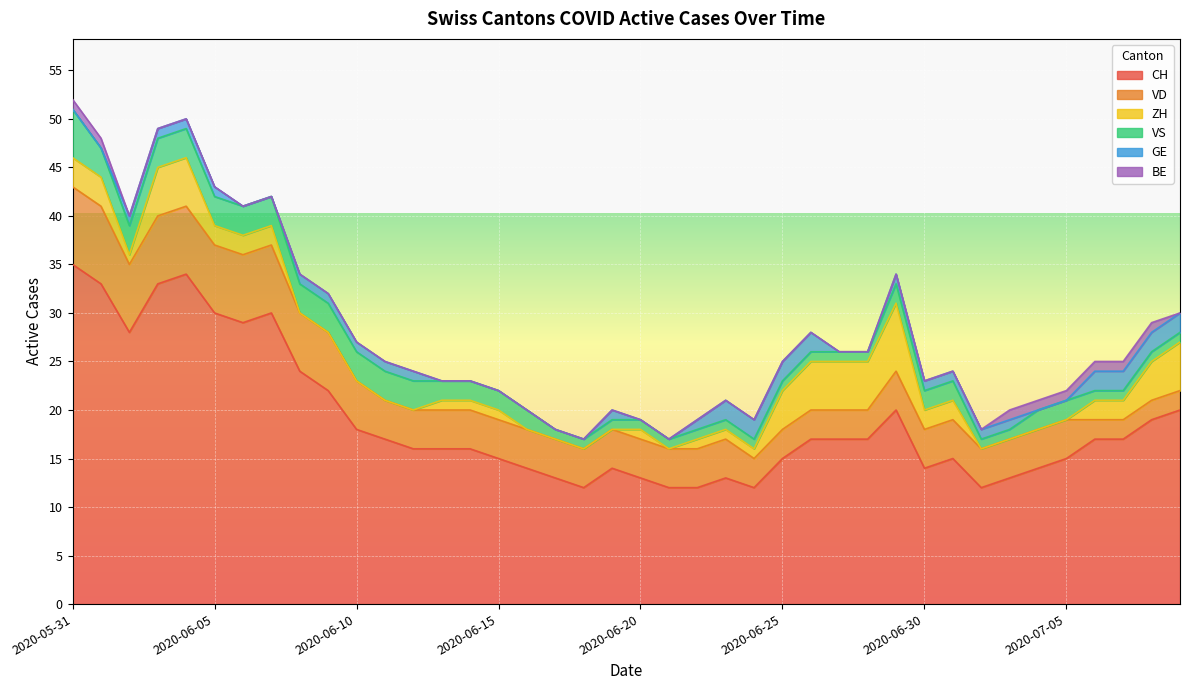

Which label corresponds to the largest value in the chart?

2020-05-31